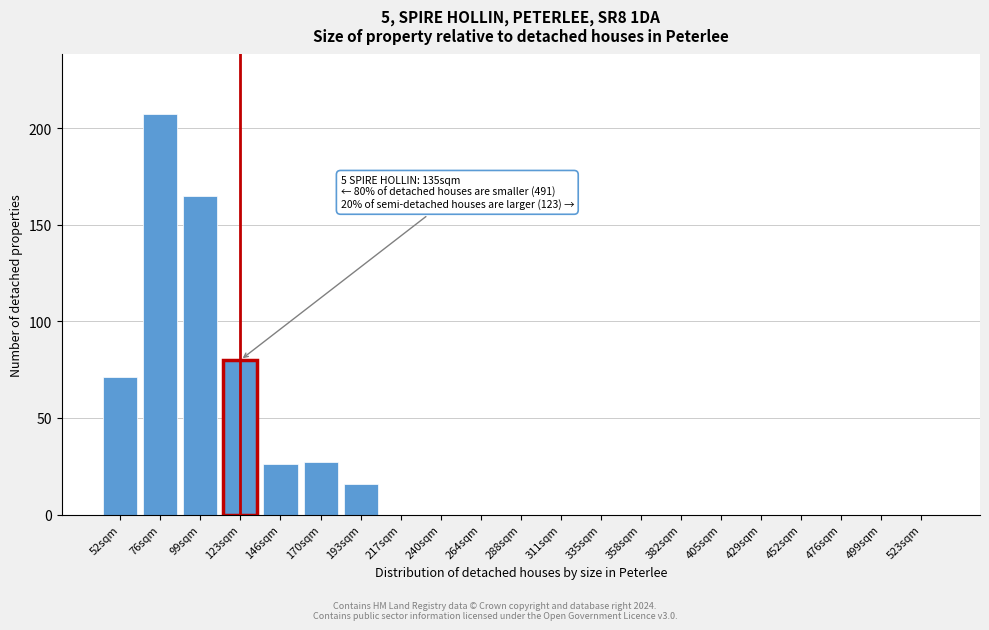

Reading left to right, transcribe all the data shown in this chart.

52sqm=71	76sqm=207	99sqm=165	123sqm=80	146sqm=26	170sqm=27	193sqm=16	217sqm=0	240sqm=0	264sqm=0	288sqm=0	311sqm=0	335sqm=0	358sqm=0	382sqm=0	405sqm=0	429sqm=0	452sqm=0	476sqm=0	499sqm=0	523sqm=0